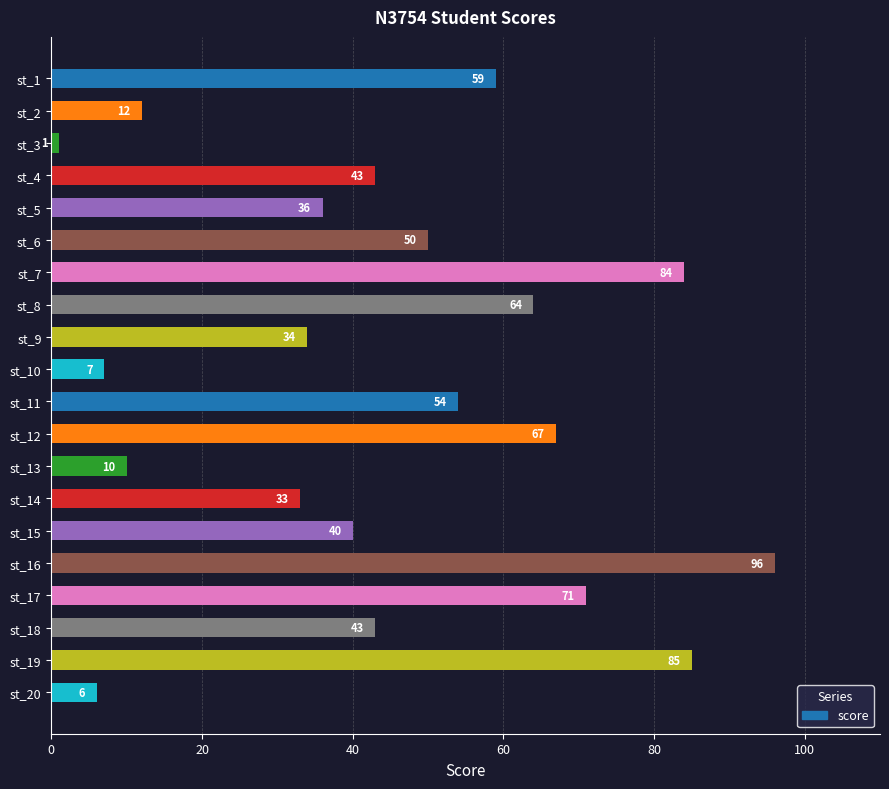

Which label corresponds to the smallest value in the chart?

st_3